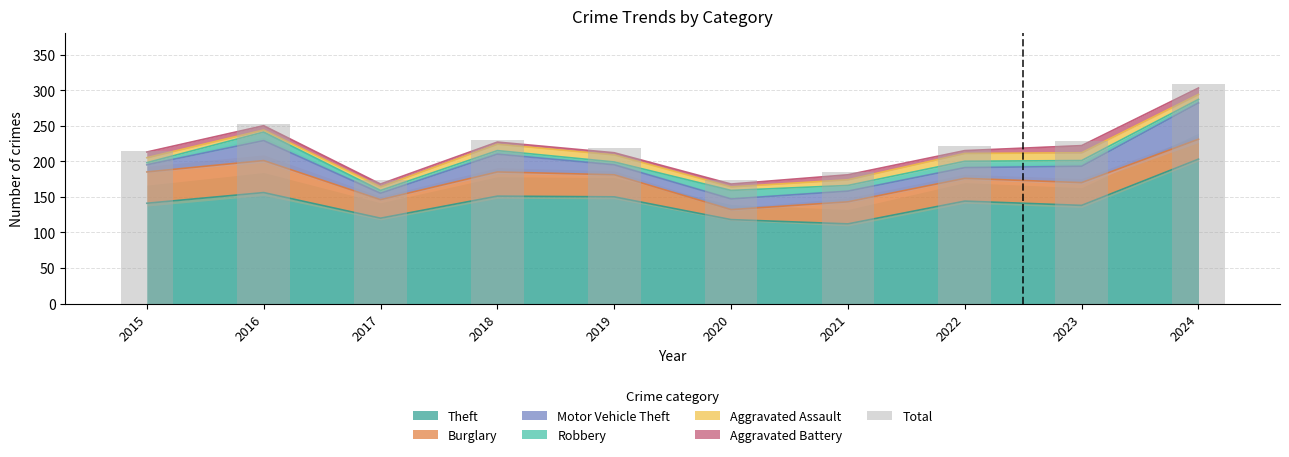

Which has a higher value, 2019 or 2024?

2024